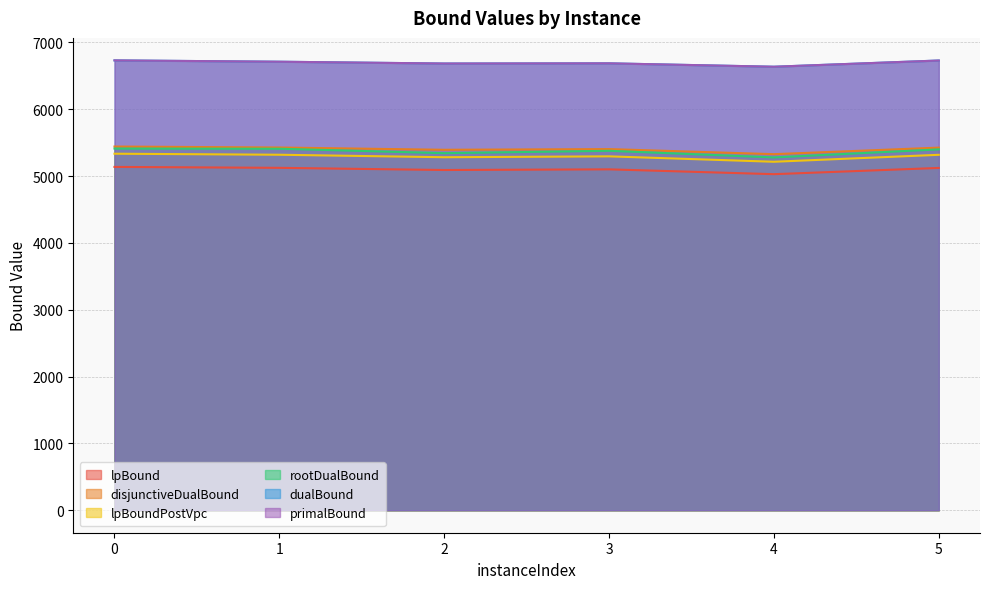

Rank the series at 4 from highest to lowest value.

dualBound, primalBound, disjunctiveDualBound, rootDualBound, lpBoundPostVpc, lpBound